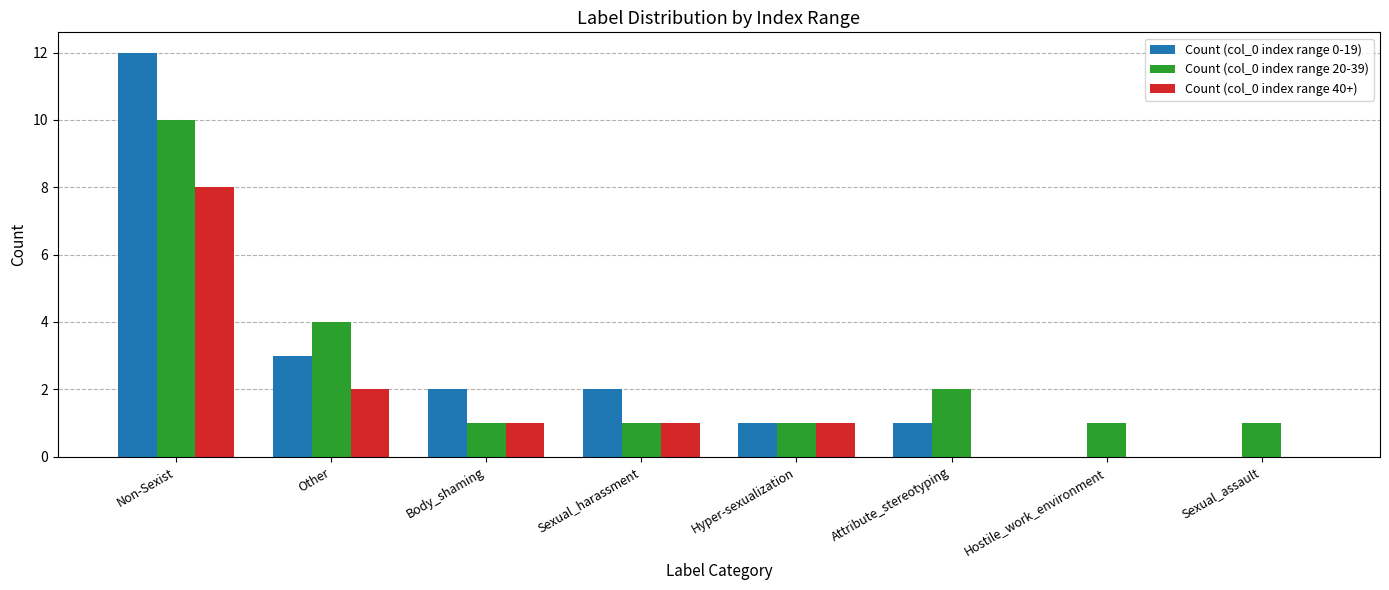

What is the total value across all series at Hyper-sexualization?

3